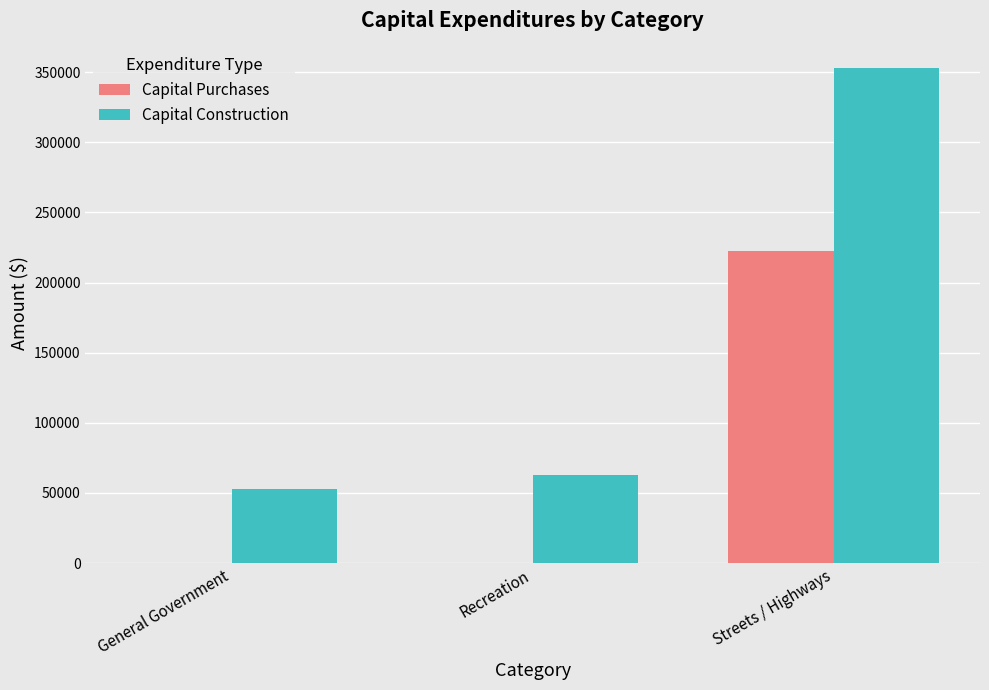

At which label is Capital Construction closest to 202819?

Recreation